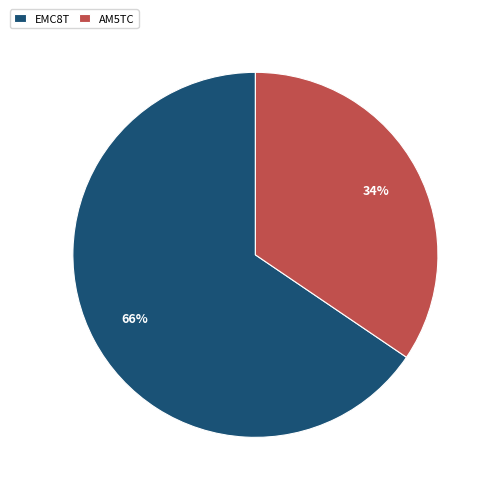

True or false: AM5TC accounts for 34% of the total.

True